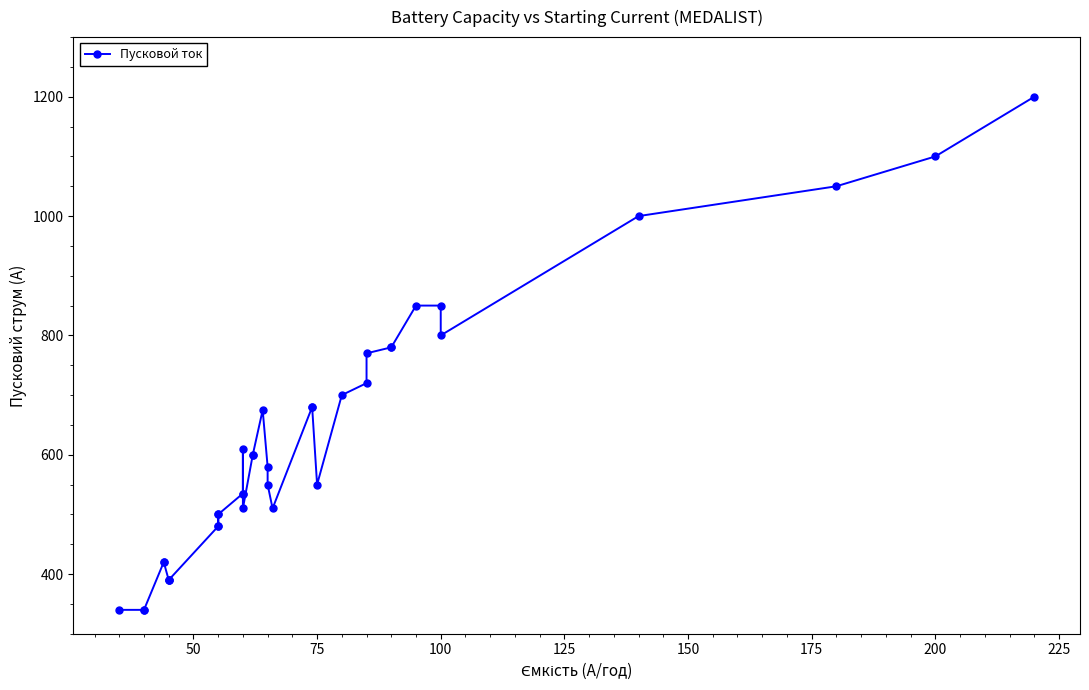

How many data points are less than 580?

18